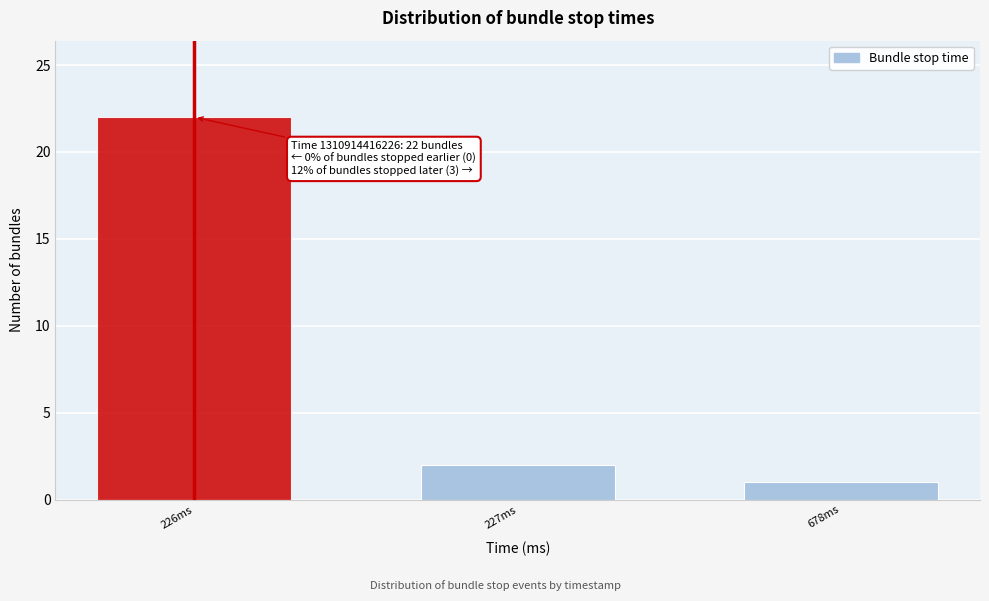

Reading left to right, transcribe all the data shown in this chart.

226ms=22	227ms=2	678ms=1